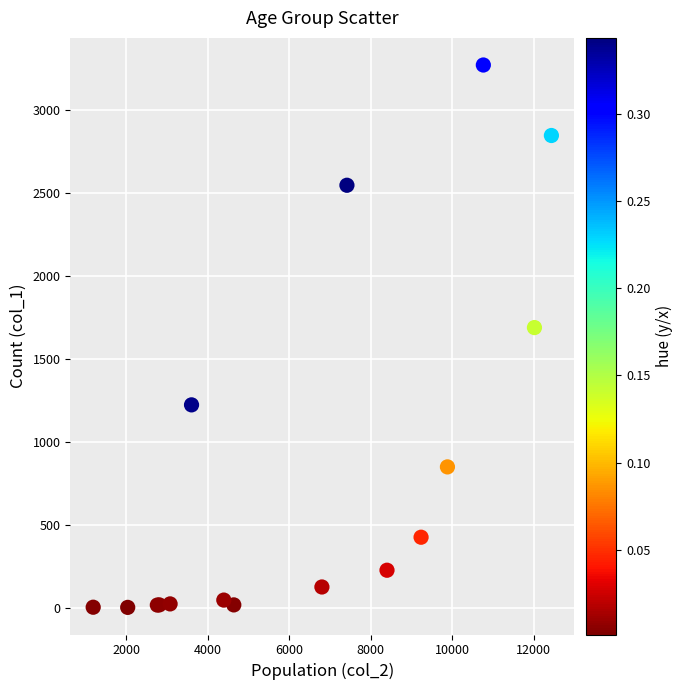

What Y value in the scatter plot is closest to 1638?

1690